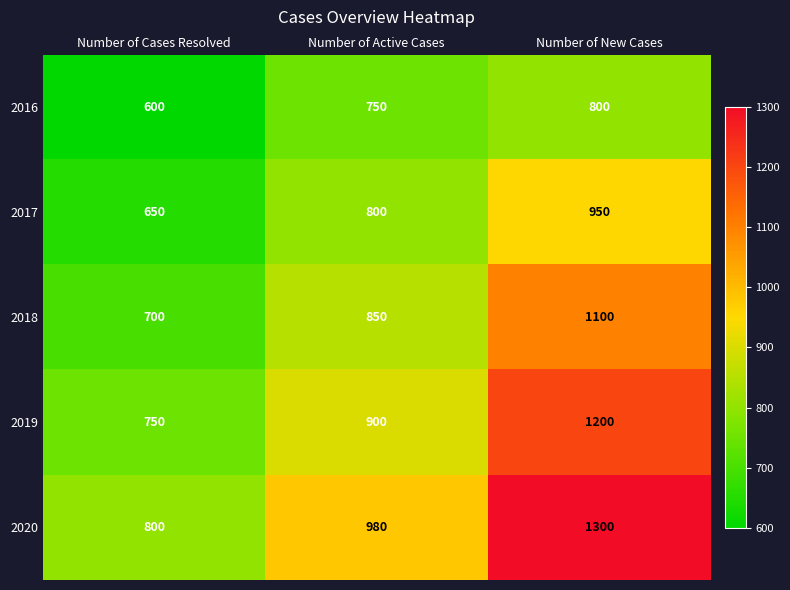

What is the minimum value shown in the chart?

600